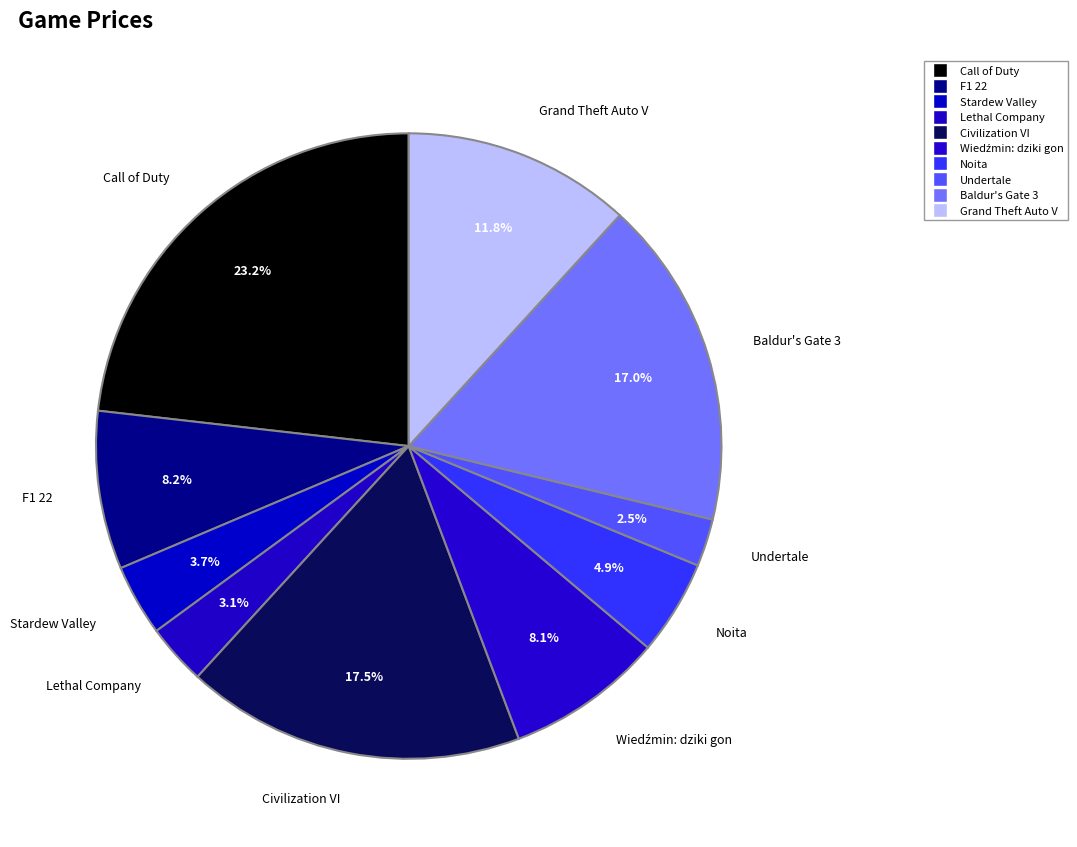

Which category has the biggest portion of the pie?

Call of Duty